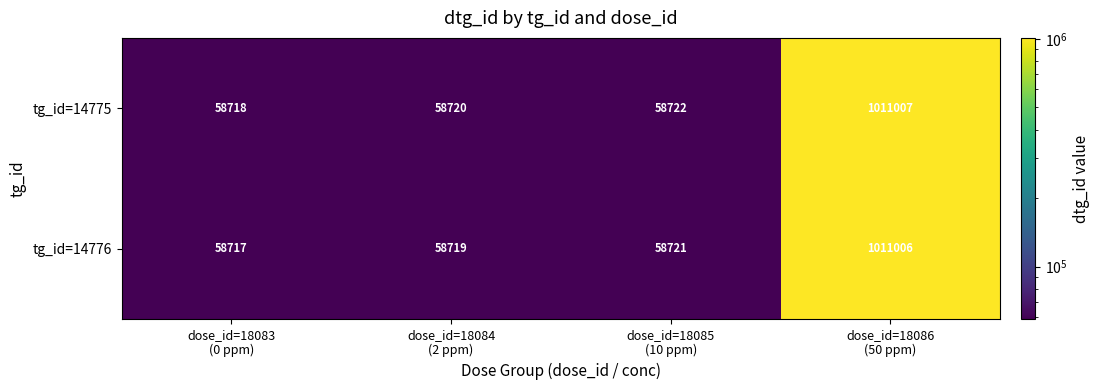

What is the difference between the second highest and minimum values in the tg_id=14775 series?

4